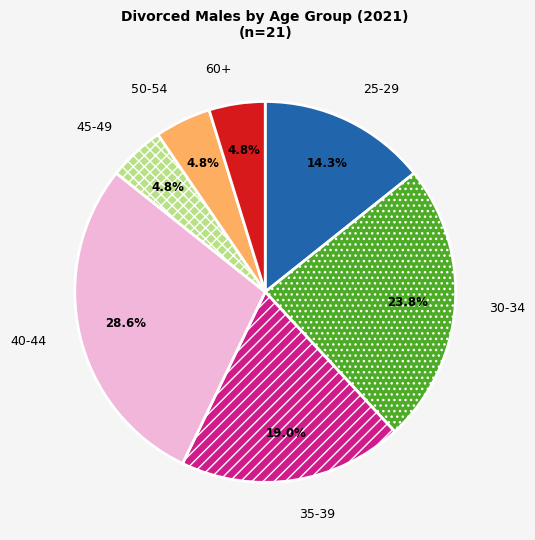

What percentage is the 30-34 slice, to the nearest percent?

24%